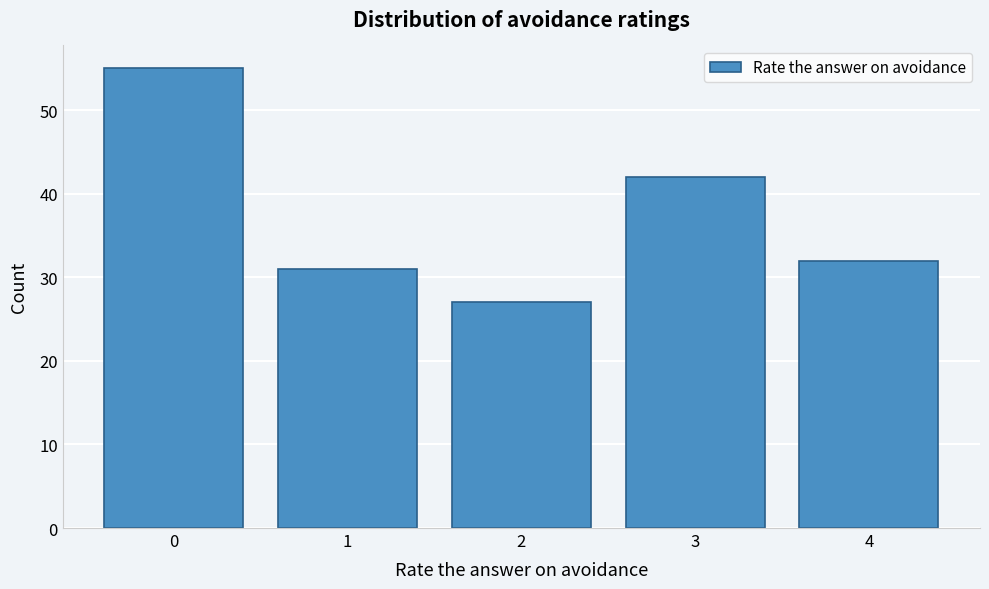

Reading right to left, transcribe all the data shown in this chart.

32	42	27	31	55